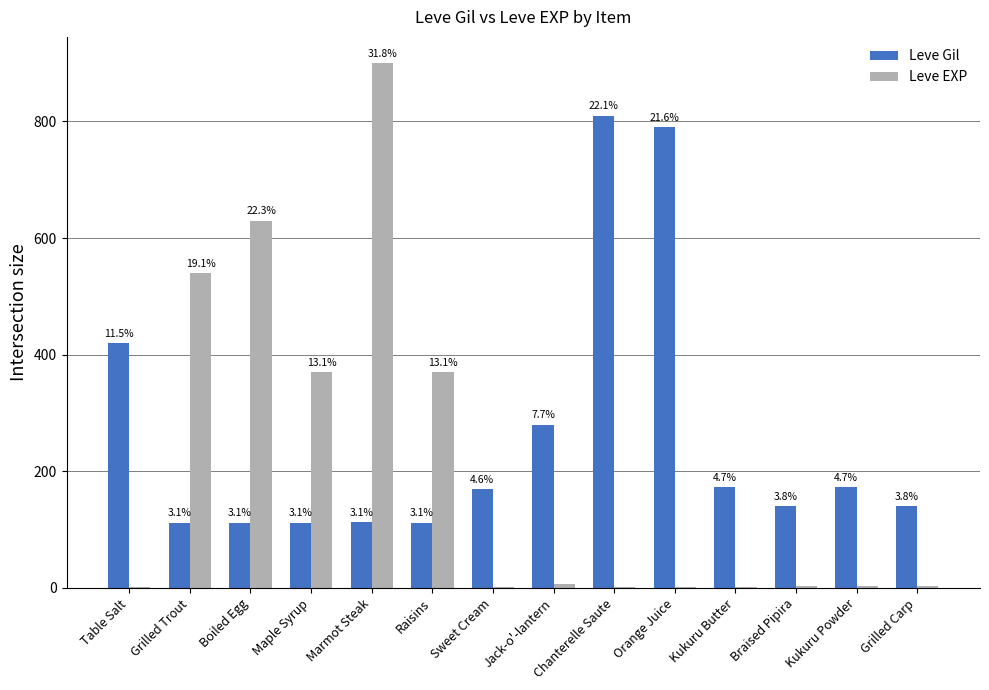

Reading left to right, what are all the values shown in this chart?

Leve Gil: Table Salt=420	Grilled Trout=112	Boiled Egg=112	Maple Syrup=112	Marmot Steak=113	Raisins=112	Sweet Cream=170	Jack-o'-lantern=280	Chanterelle Saute=810	Orange Juice=790	Kukuru Butter=173	Braised Pipira=140	Kukuru Powder=173	Grilled Carp=140
Leve EXP: Table Salt=1	Grilled Trout=540	Boiled Egg=630	Maple Syrup=370	Marmot Steak=900	Raisins=370	Sweet Cream=1	Jack-o'-lantern=6	Chanterelle Saute=1	Orange Juice=2	Kukuru Butter=1	Braised Pipira=3	Kukuru Powder=3	Grilled Carp=3